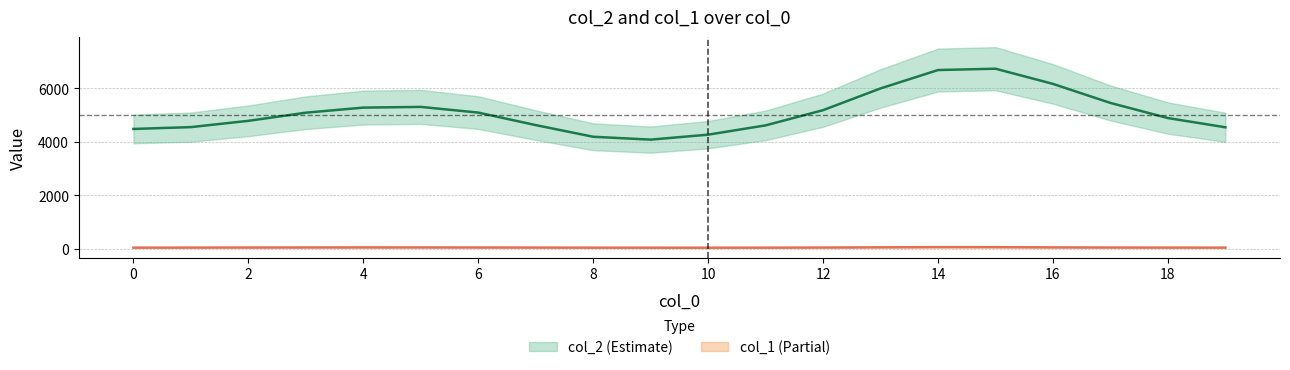

What is the minimum value for col_1?

29